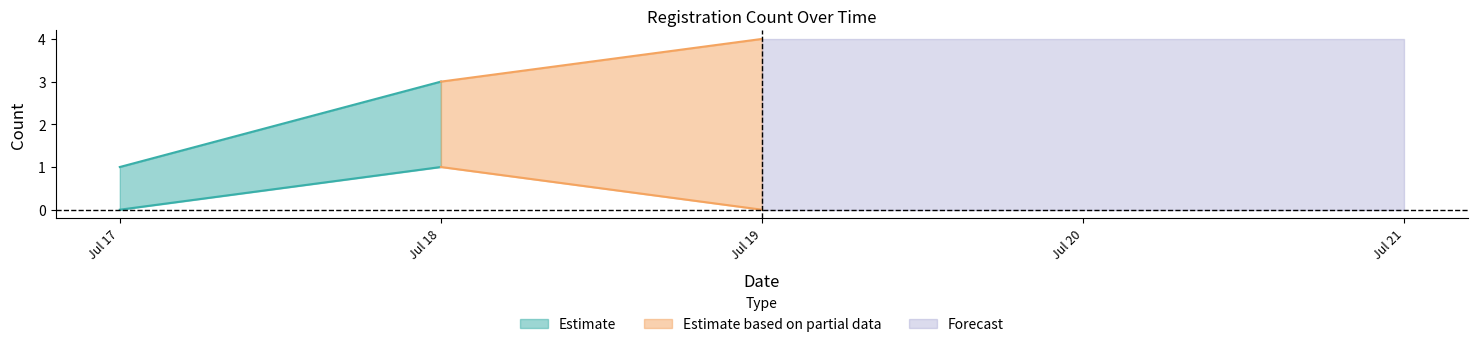

Does the chart display data point markers on the line(s)?

No